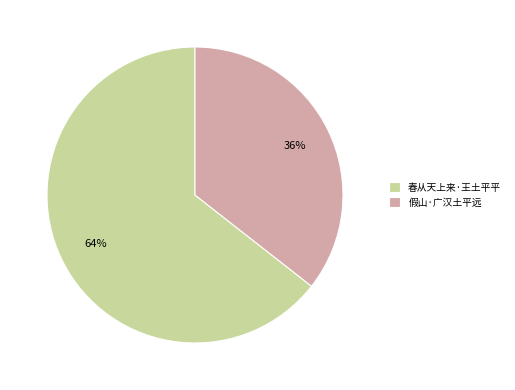

How many slices are in this pie chart?

2